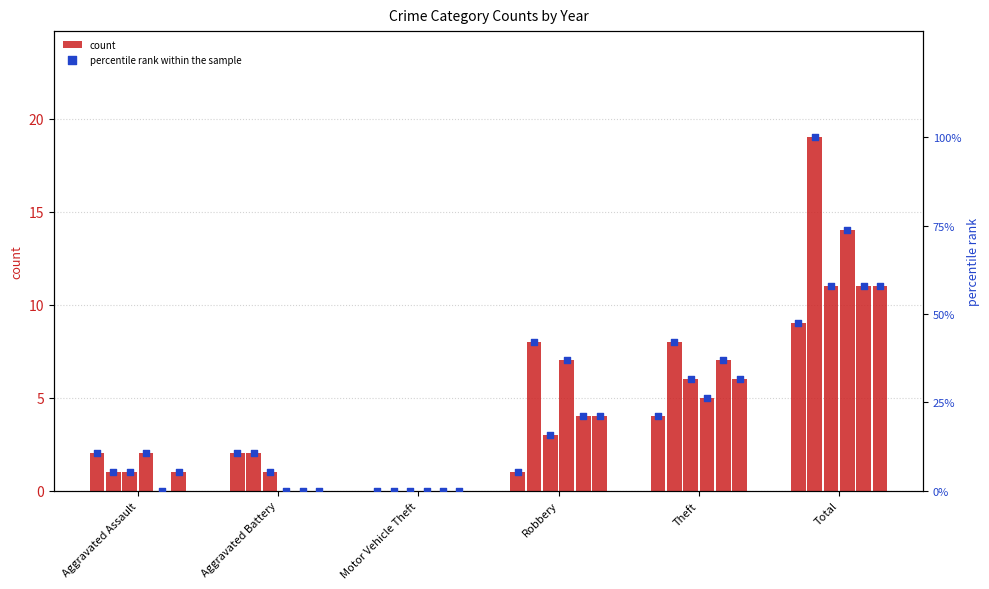

What are all the series names shown in the legend?

count, percentile rank within the sample